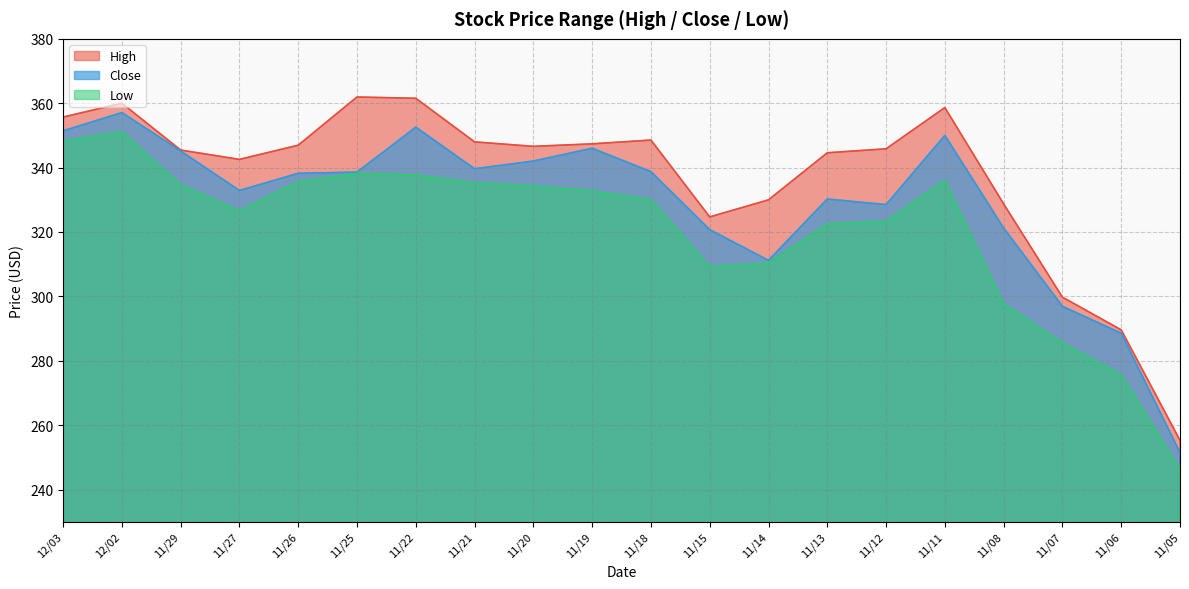

Reading left to right, what are all the values shown in this chart?

High: 355.7	360.0	345.4	342.6	347.0	361.9	361.5	348.0	346.6	347.4	348.6	324.7	330.0	344.6	345.8	358.6	328.7	299.8	289.6	255.3
Close: 351.4	357.1	345.2	332.9	338.2	338.6	352.6	339.6	342.0	346.0	338.7	320.7	311.2	330.2	328.5	350.0	321.2	296.9	288.5	251.4
Low: 348.2	351.1	334.6	326.6	335.7	338.2	337.7	335.3	334.3	332.8	330.0	309.2	310.4	322.5	323.3	336.0	297.7	285.5	275.6	246.2